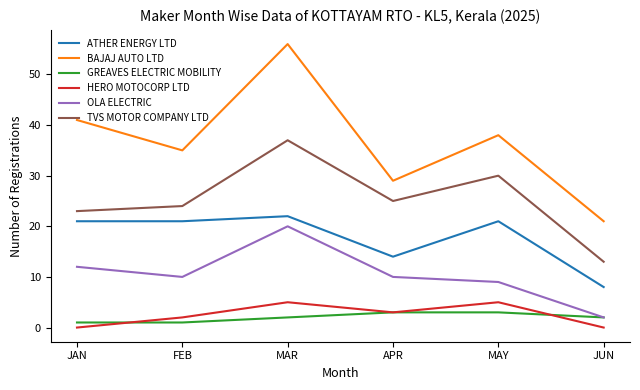

The BAJAJ AUTO LTD series shows 35 at FEB. True or false?

True